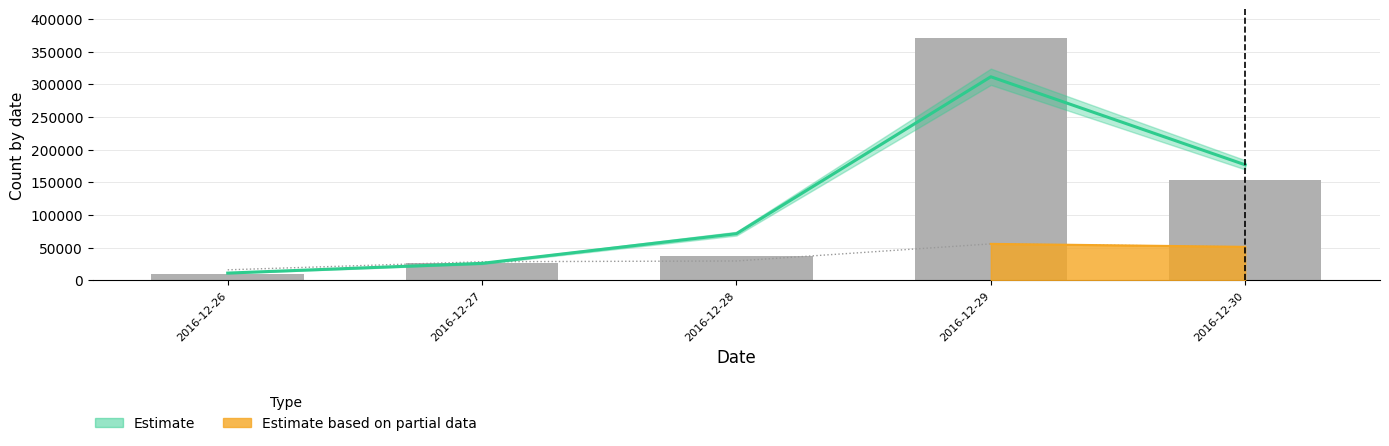

Rank the categories by value from lowest to highest.

2016-12-26, 2016-12-27, 2016-12-28, 2016-12-30, 2016-12-29